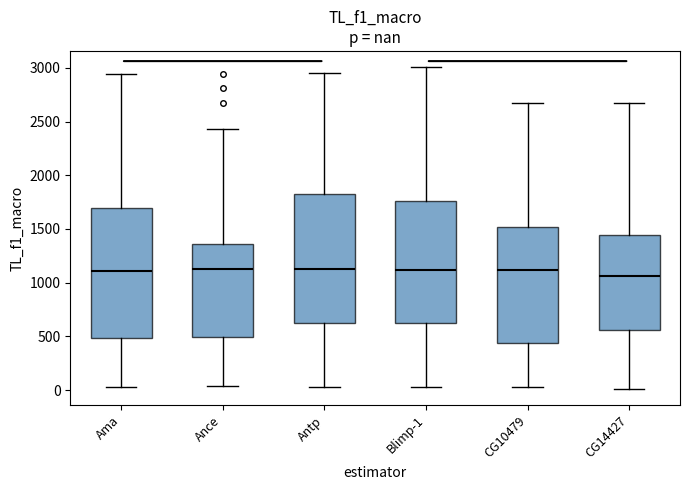

Where is the lower edge of the box for Antp on the y-axis? The values are not printed on the chart, so give them approximately, as read against the axis.

600